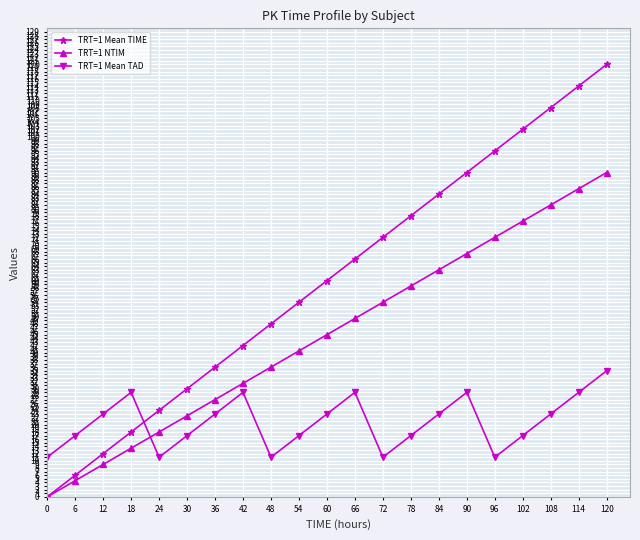

List the series in order of their peak value, highest first.

TRT=1 Mean TIME, TRT=1 NTIM, TRT=1 Mean TAD